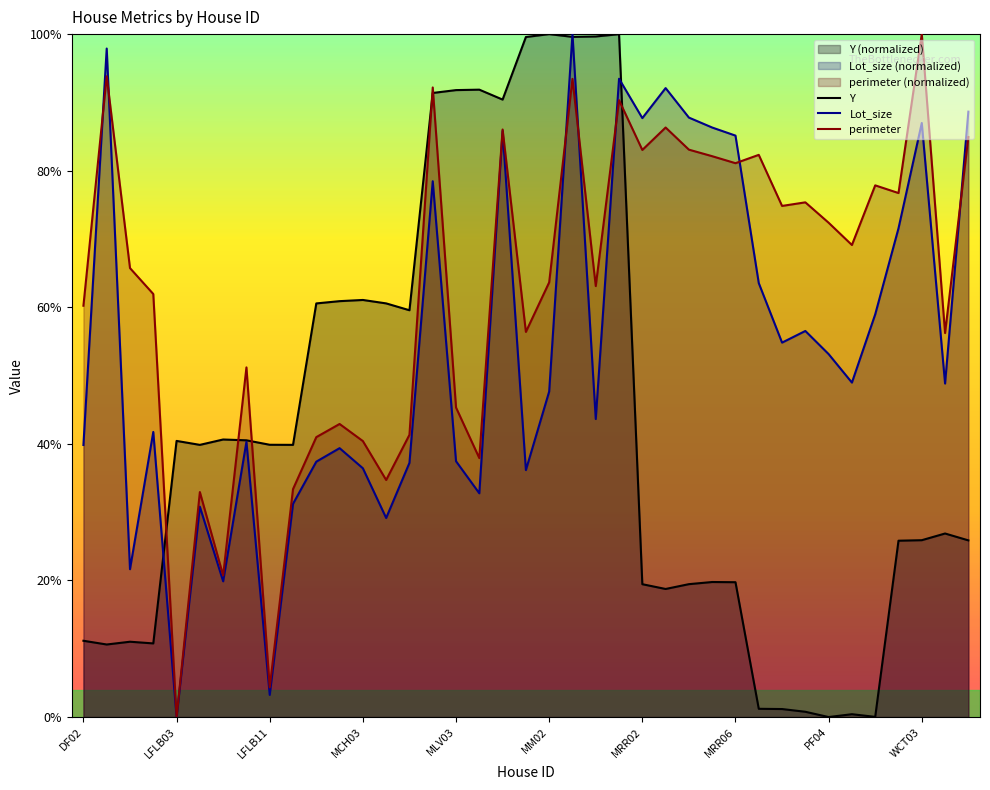

Does the chart display data point markers on the line(s)?

No